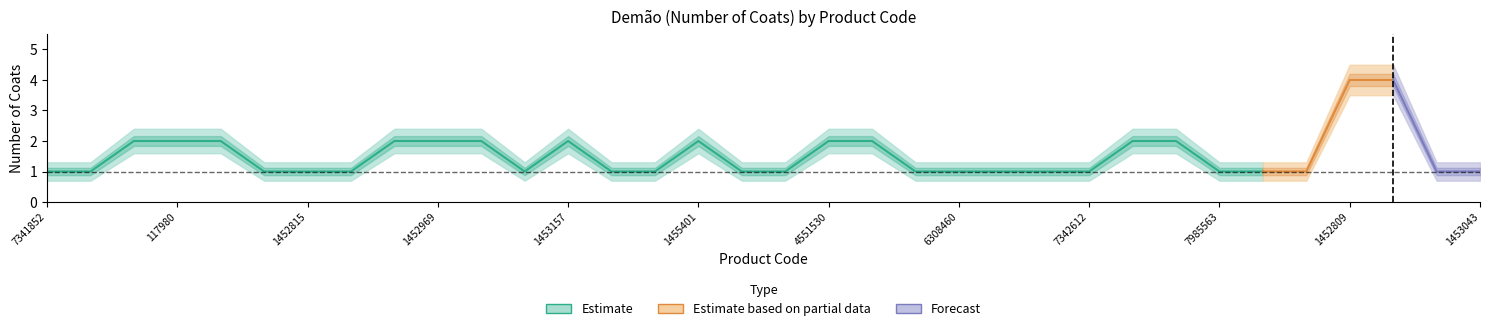

What is the approximate value of Demão_upper at 1452806?

4.5